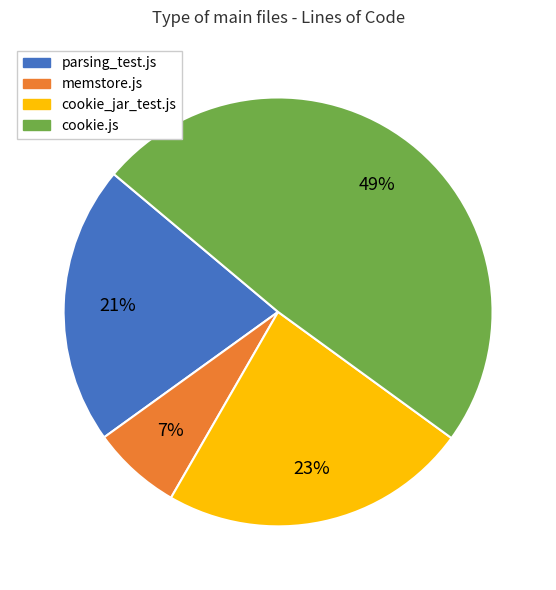

Combined, do parsing_test.js and memstore.js account for over 50%?

No